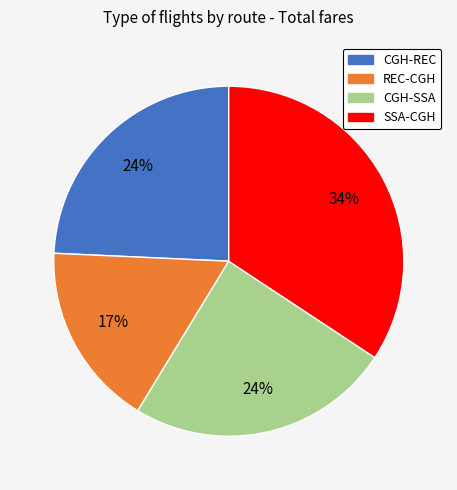

To the nearest percent, what is the difference between the largest and smallest slice percentages?

17%